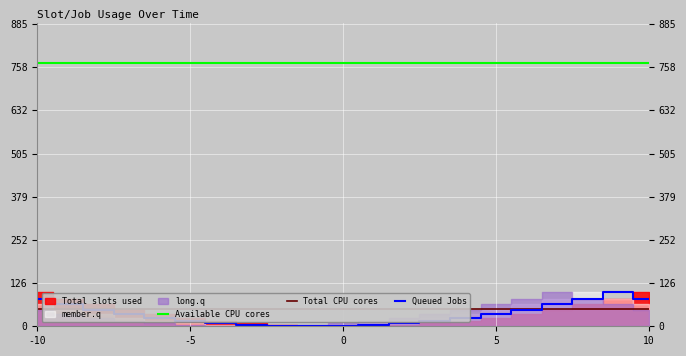

True or false: Available CPU cores and Queued Jobs cross at least once.

False